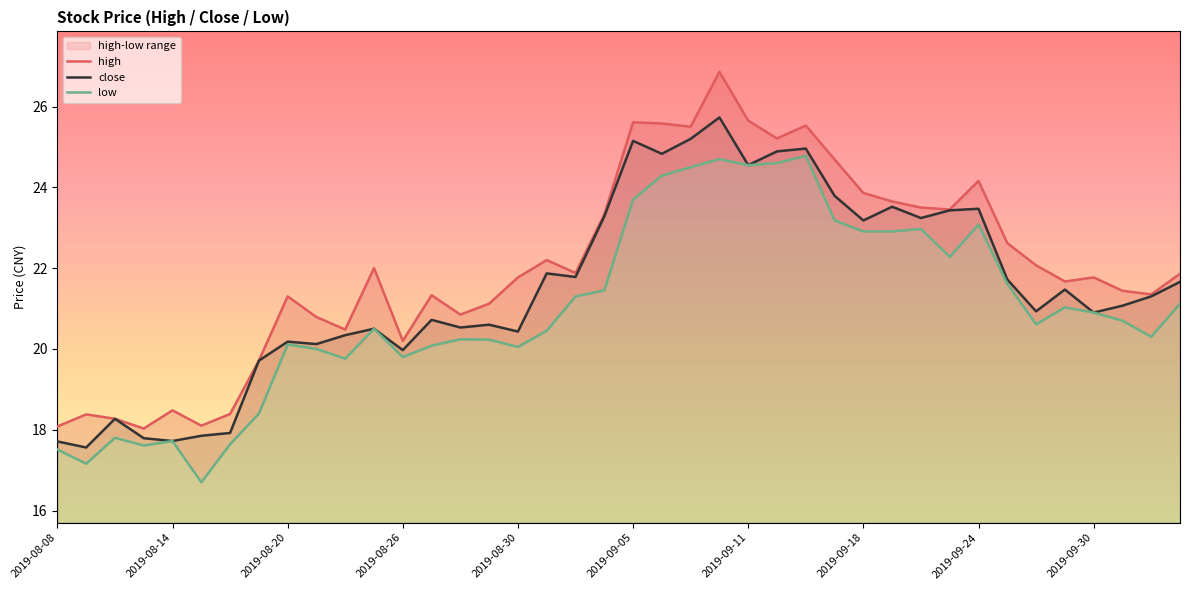

List the series in order of their peak value, highest first.

high, close, low